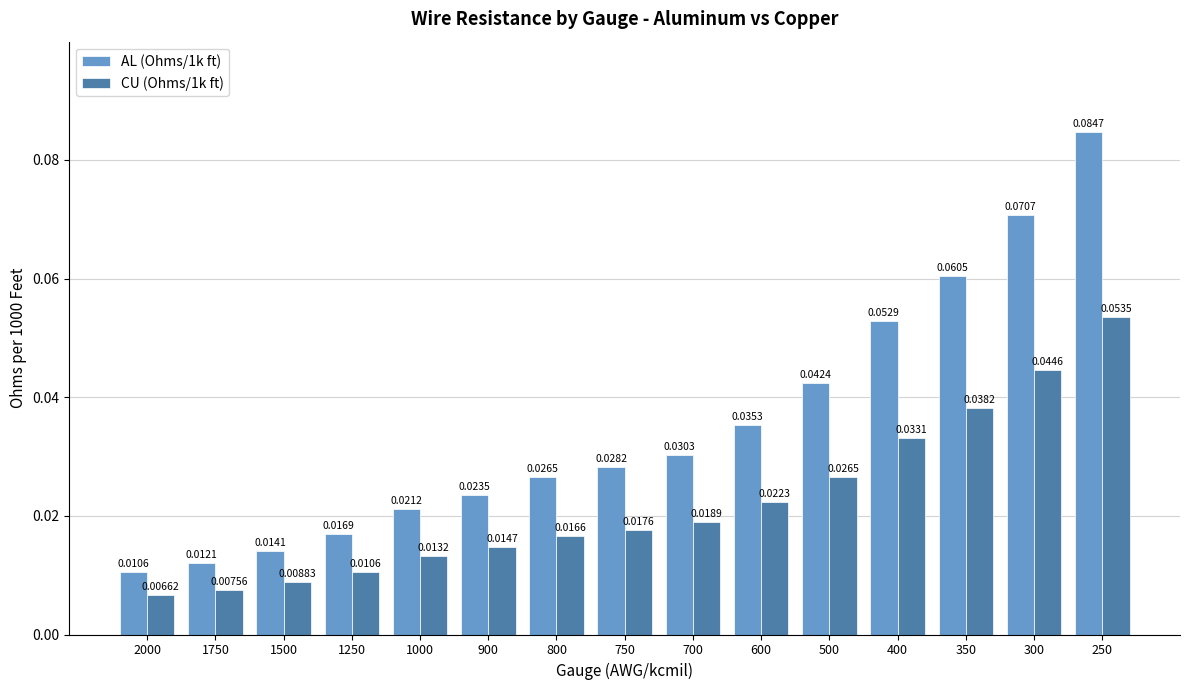

What is the sum of all CU (Ohms/1k ft) values?

0.3